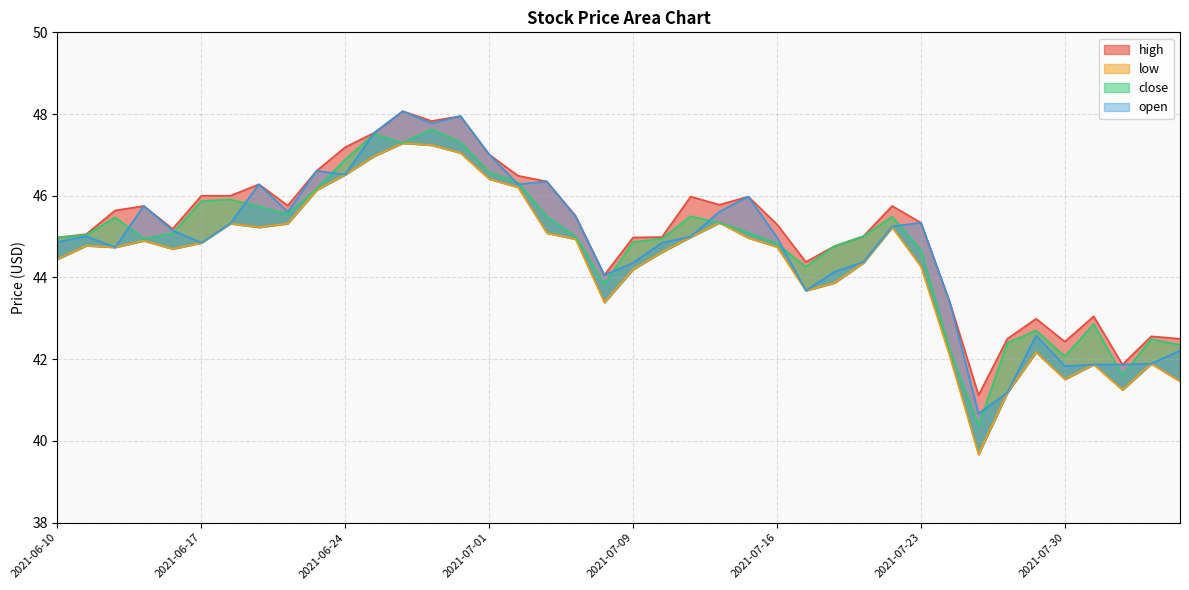

Rank the series by their maximum value, from highest to lowest.

high, open, close, low